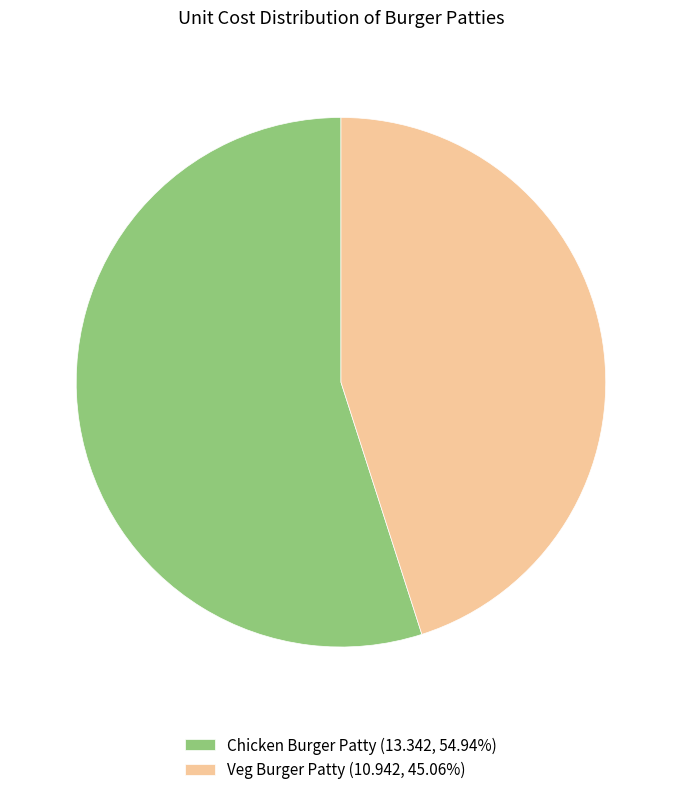

Does any single category account for the majority?

Yes